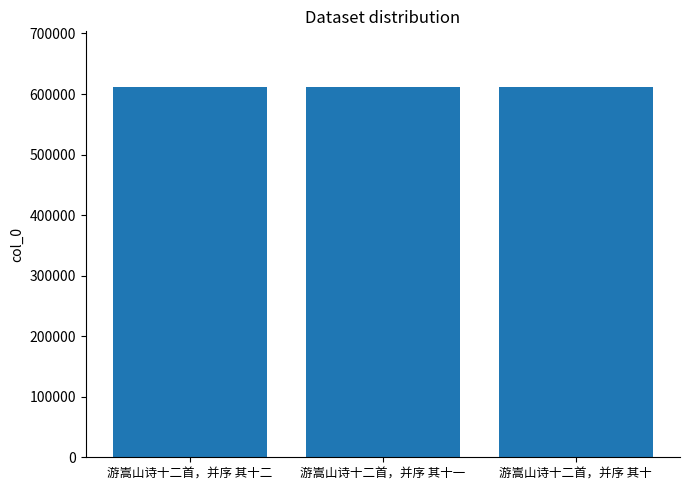

What is the change in value from 游嵩山诗十二首，并序 其十二 to 游嵩山诗十二首，并序 其十一?

-1